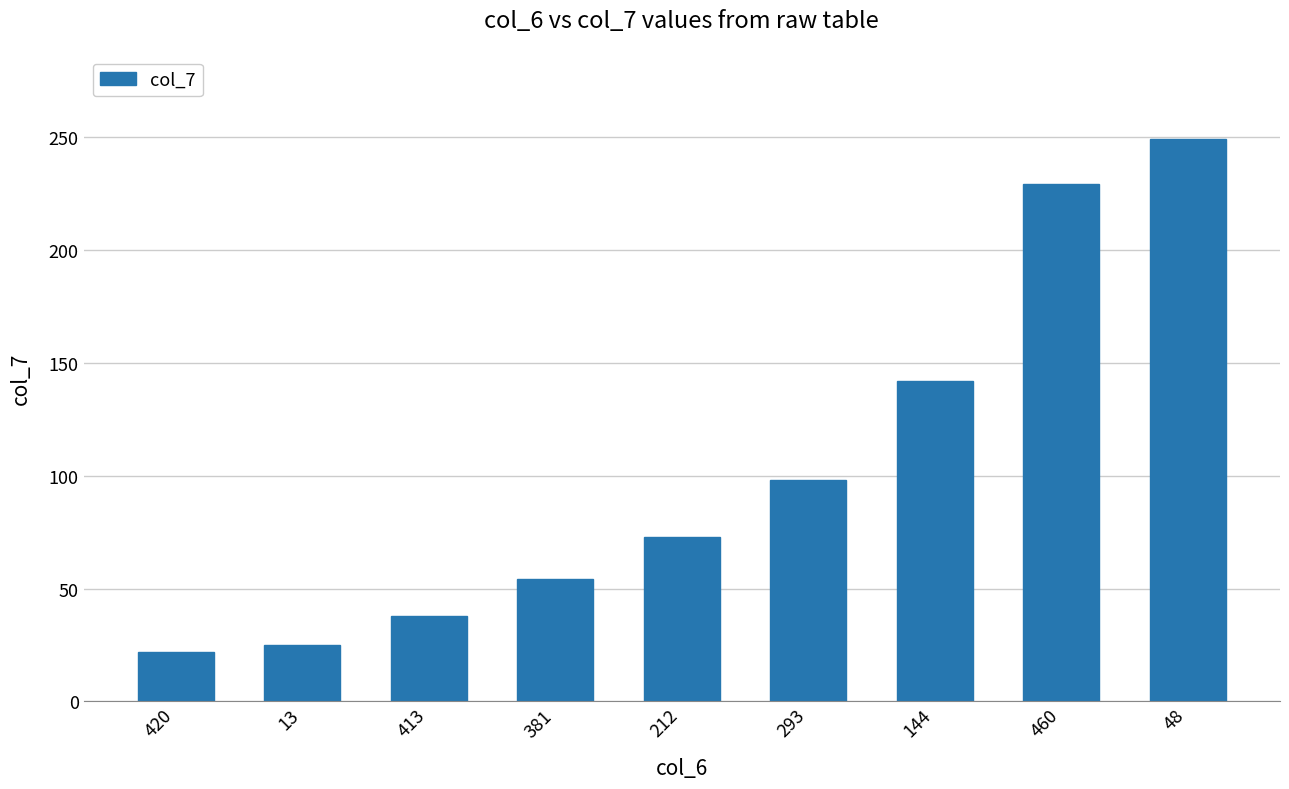

What is the label of the 9th bar from the left?

48